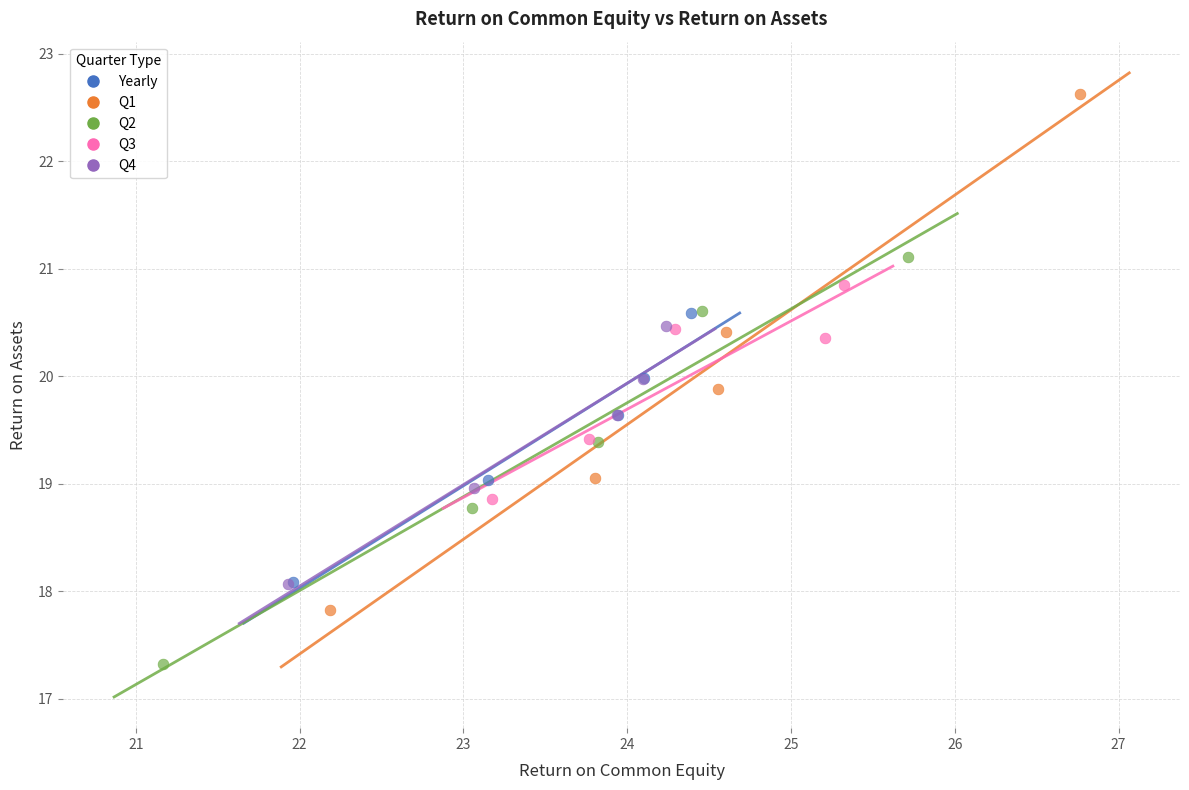

Which series contains the lowest Y value?

Q2